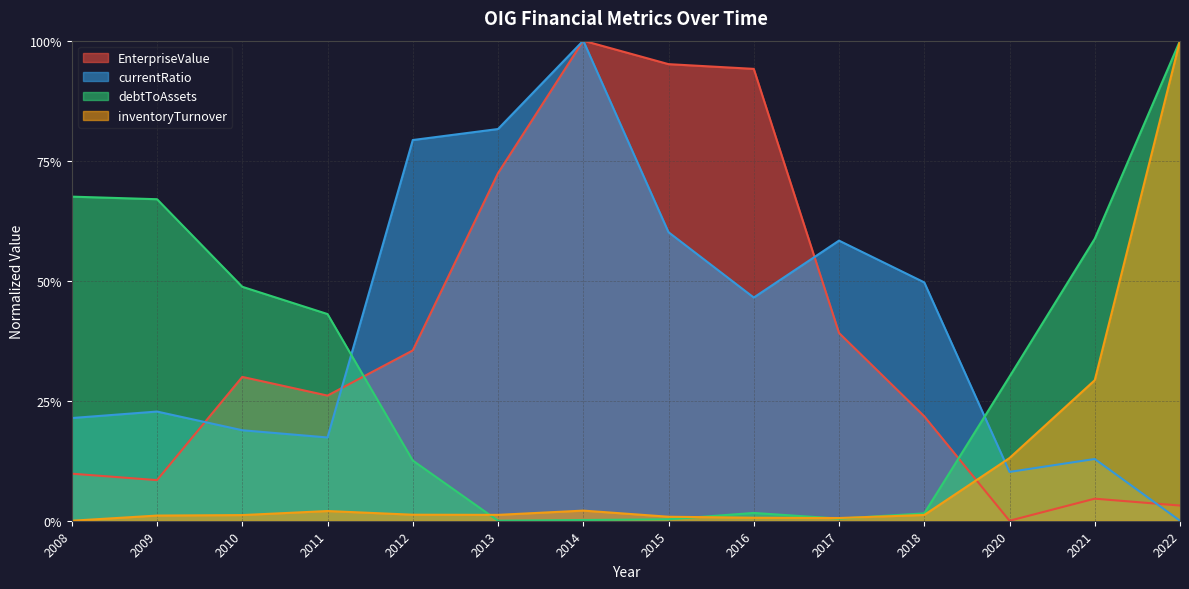

After their last crossing, which series has the higher values: inventoryTurnover or currentRatio?

inventoryTurnover